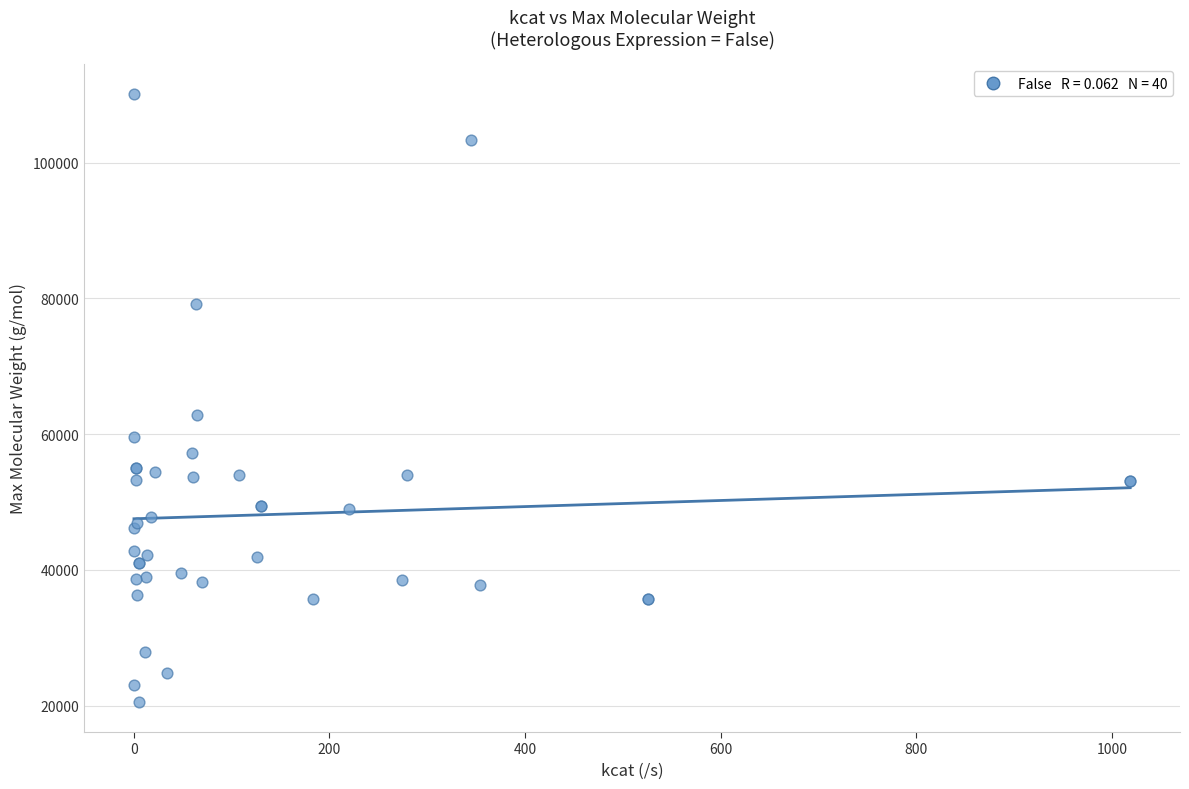

What Y value in the scatter plot is closest to 65323?

62774